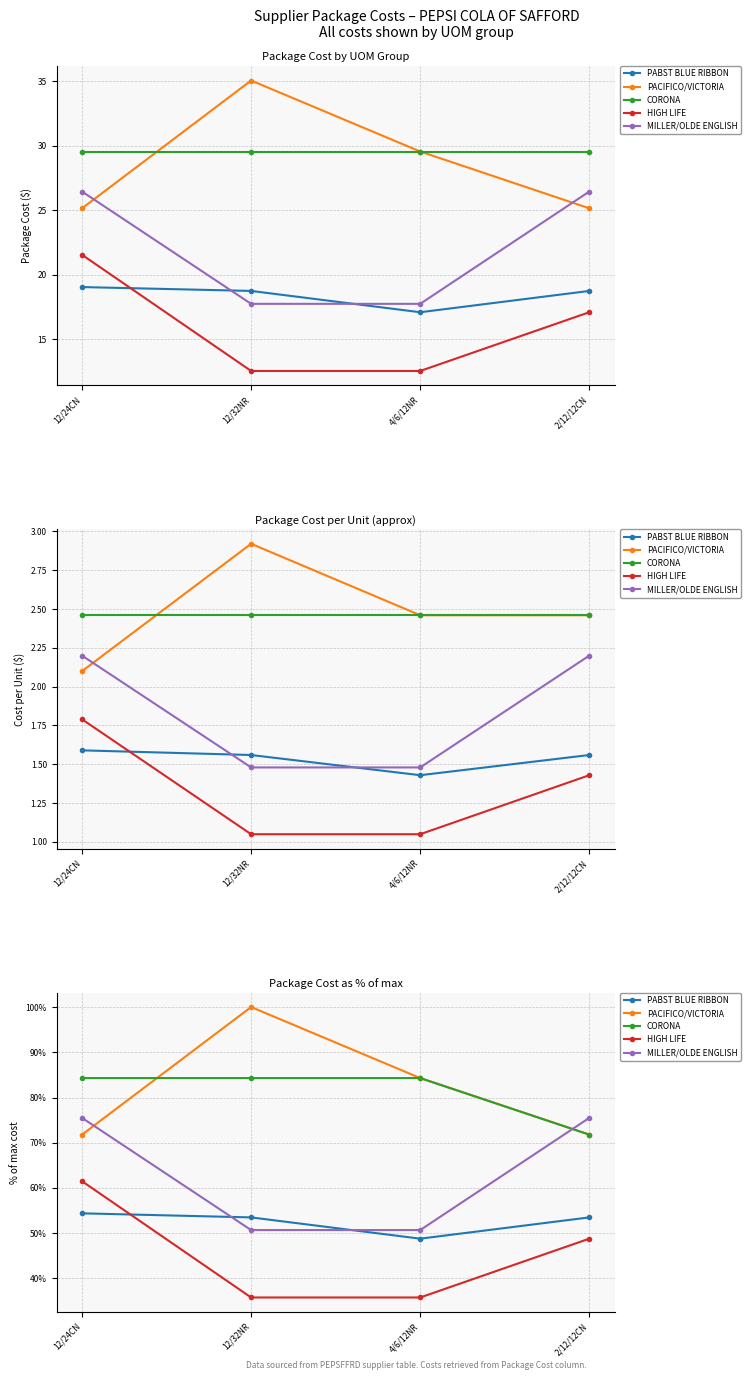

Reading right to left, list all the values displayed in this chart.

PABST BLUE RIBBON: 2/12/12CN=53.5	4/6/12NR=48.8	12/32NR=53.5	12/24CN=54.4
PACIFICO/VICTORIA: 2/12/12CN=71.8	4/6/12NR=84.3	12/32NR=100.0	12/24CN=71.8
CORONA: 2/12/12CN=71.8	4/6/12NR=84.3	12/32NR=84.3	12/24CN=84.3
HIGH LIFE: 2/12/12CN=48.8	4/6/12NR=35.8	12/32NR=35.8	12/24CN=61.5
MILLER/OLDE ENGLISH: 2/12/12CN=75.5	4/6/12NR=50.7	12/32NR=50.7	12/24CN=75.5